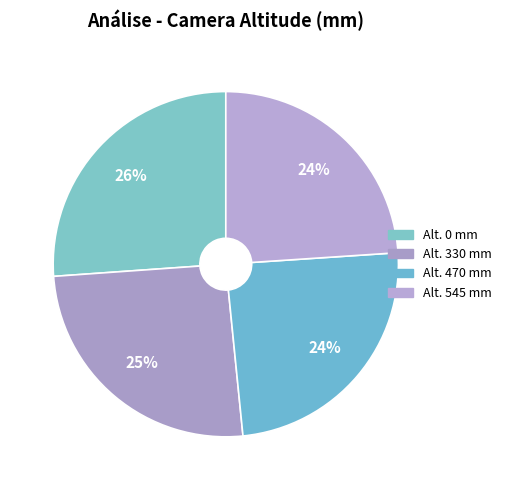

How many segments does this pie chart have?

4